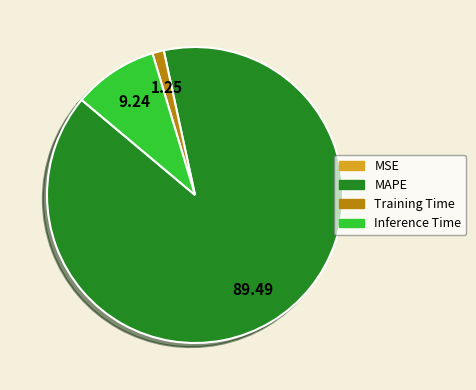

Is it true that Training Time is 1% of the pie?

True